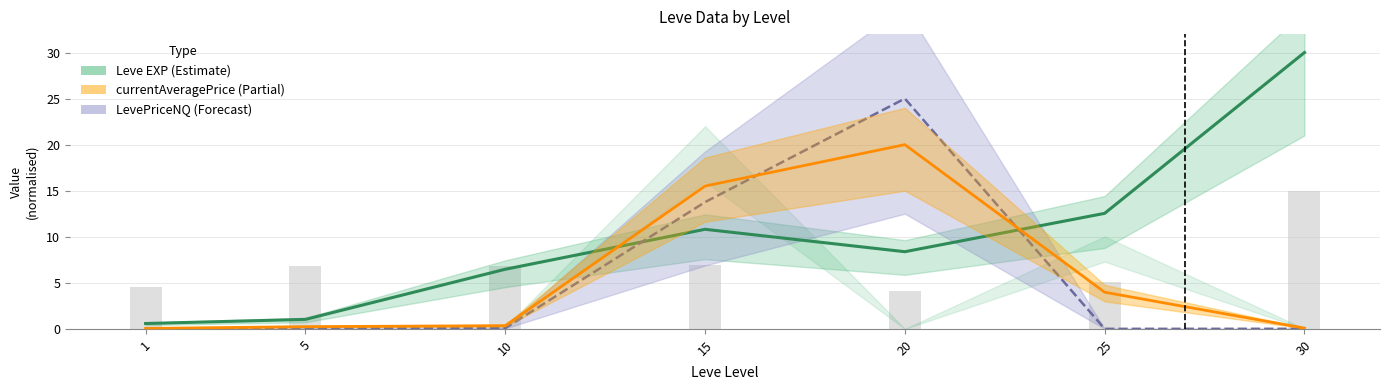

True or false: currentAveragePrice (Partial) has a value of 0.1 at 1.

False